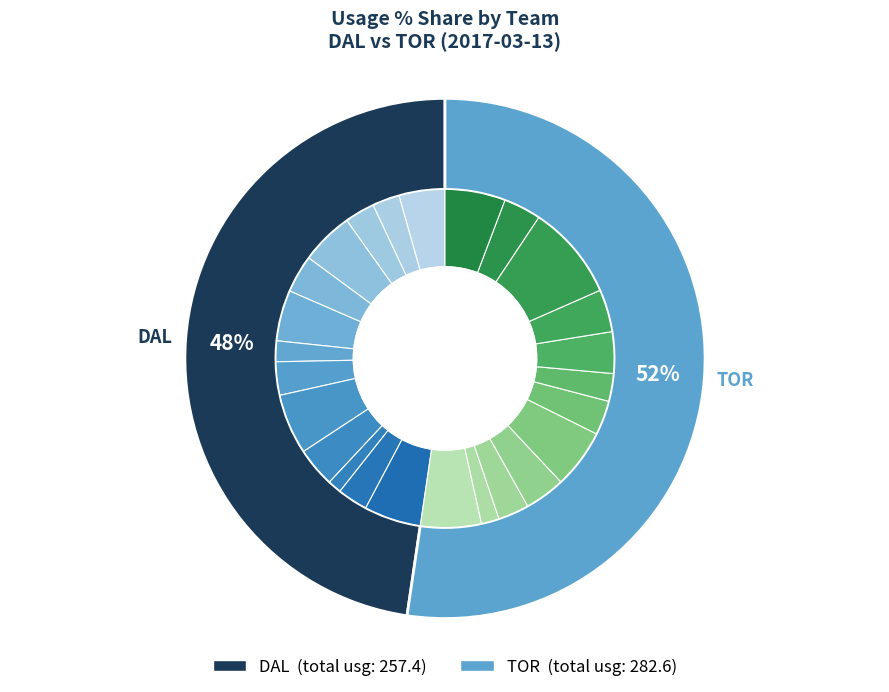

Is 4 the majority of the pie?

No